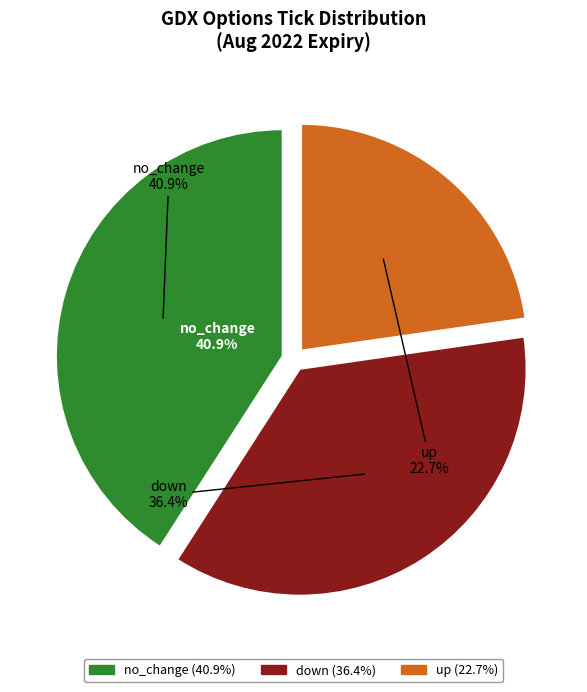

Combined, do up and down account for over 50%?

Yes